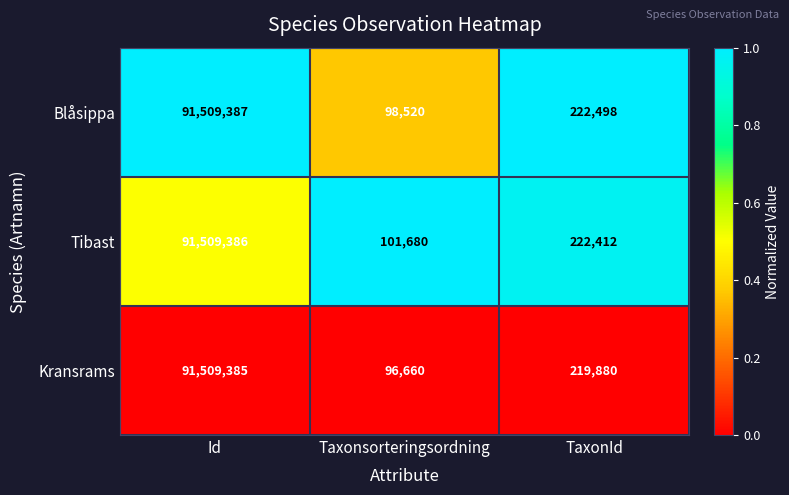

The value of Blåsippa at Taxonsorteringsordning is 22876. True or false?

False